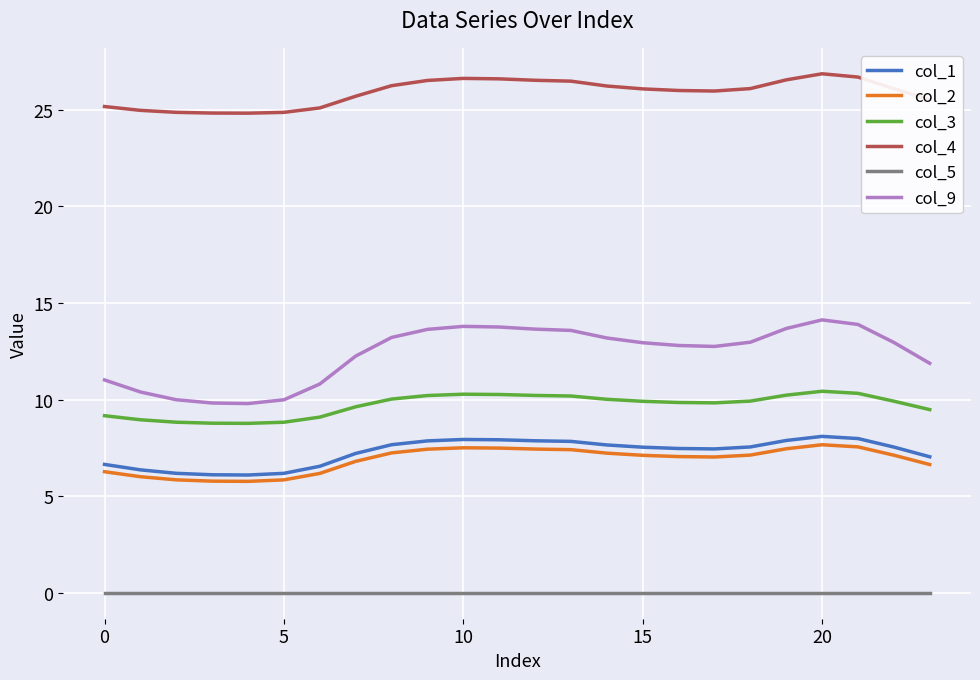

What is the difference between the maximum and minimum values in the col_9 series?

4.3